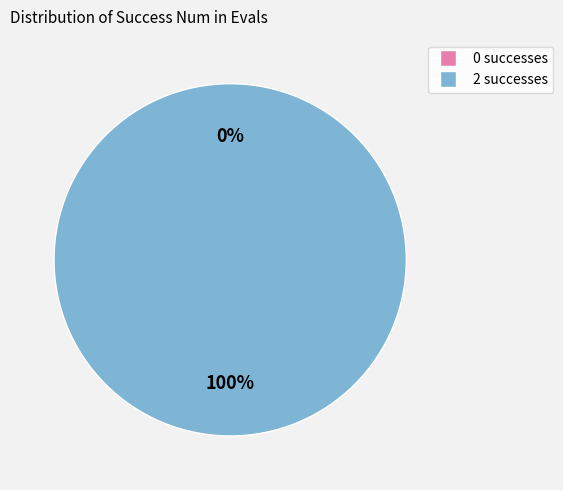

To the nearest percent, what is the average slice percentage?

50%